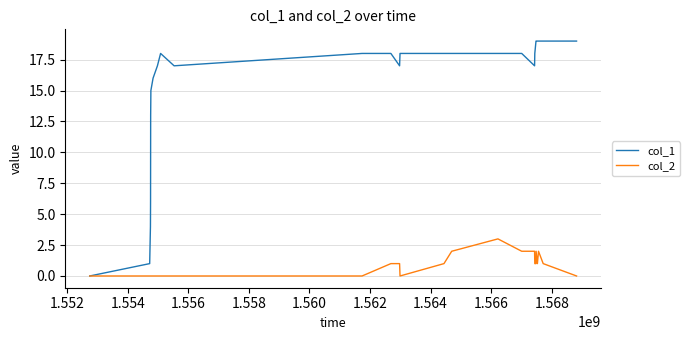

Which series has the largest total across all categories?

col_1